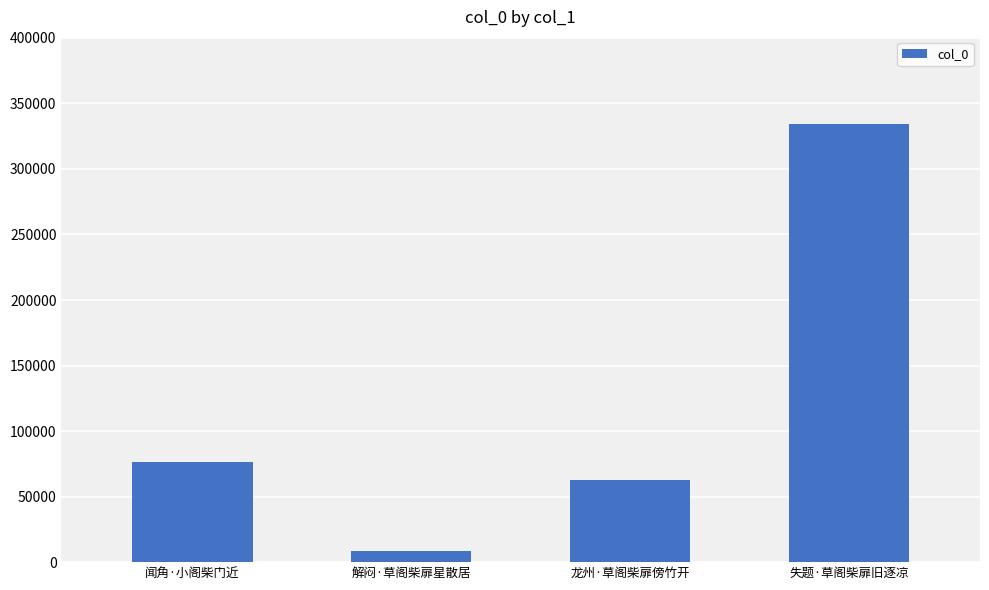

How many values are below 76780?

2